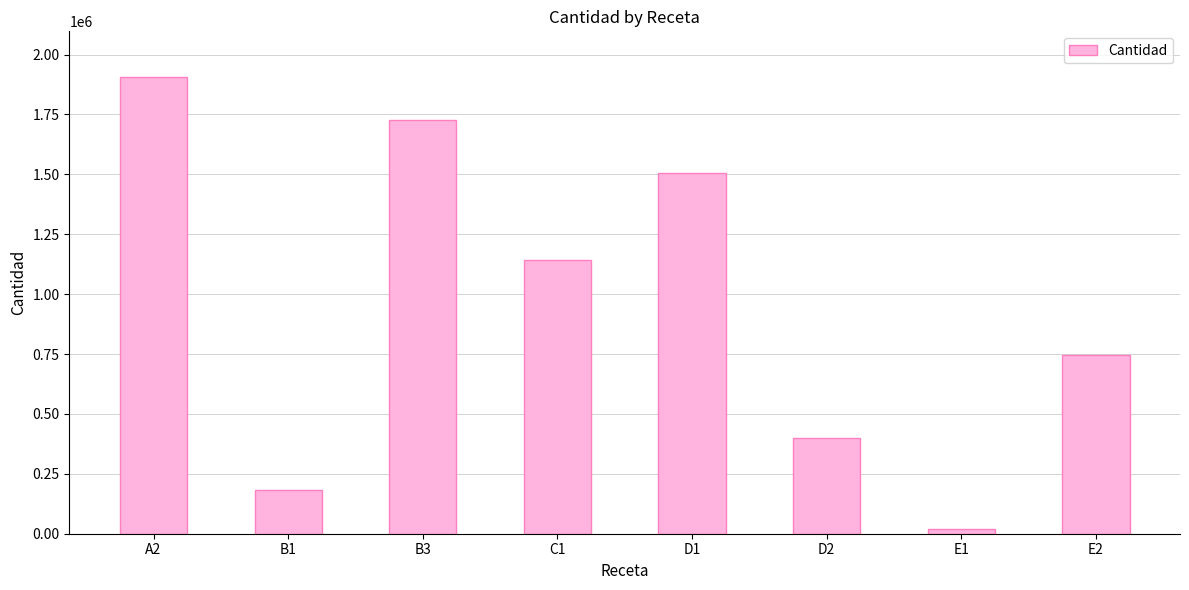

What is the minimum value shown in the chart?

18212